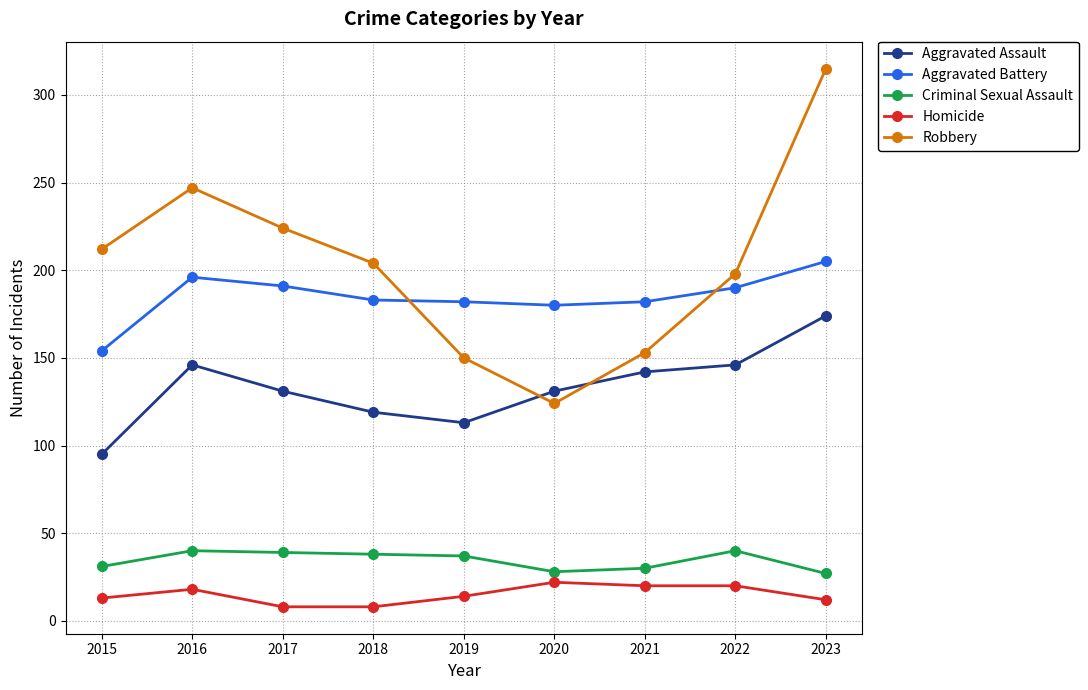

Rank the series at 2018 from lowest to highest value.

Homicide, Criminal Sexual Assault, Aggravated Assault, Aggravated Battery, Robbery